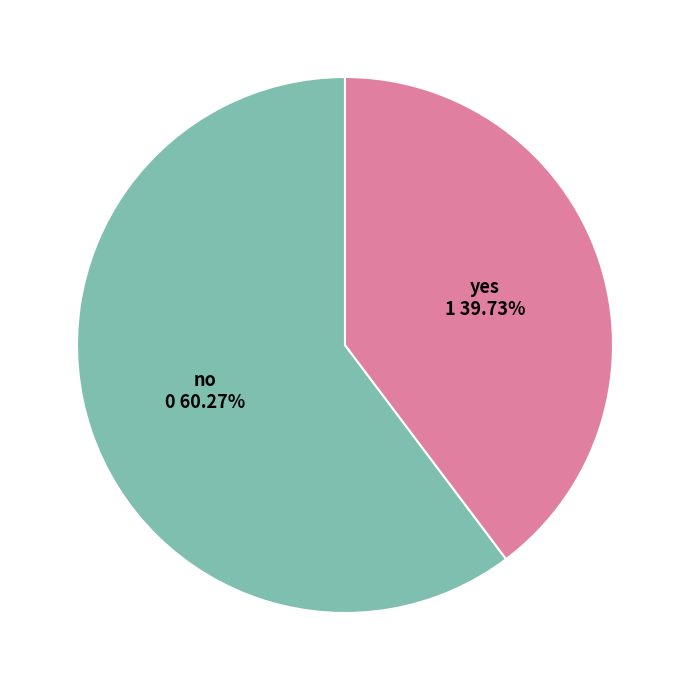

Combined, do no and yes account for over 50%?

Yes